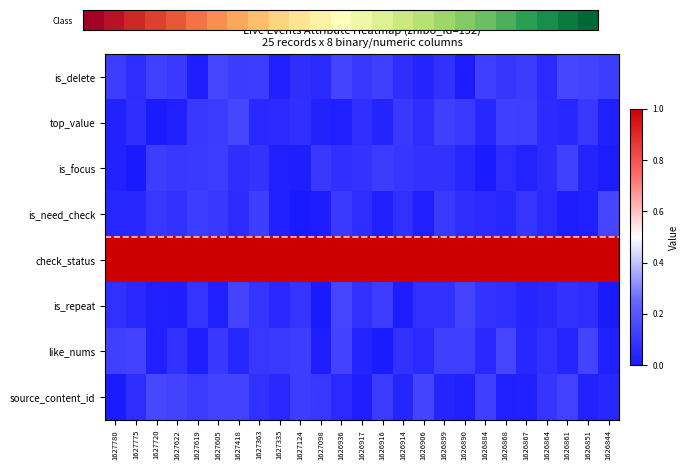

How many data points does each series have?

25